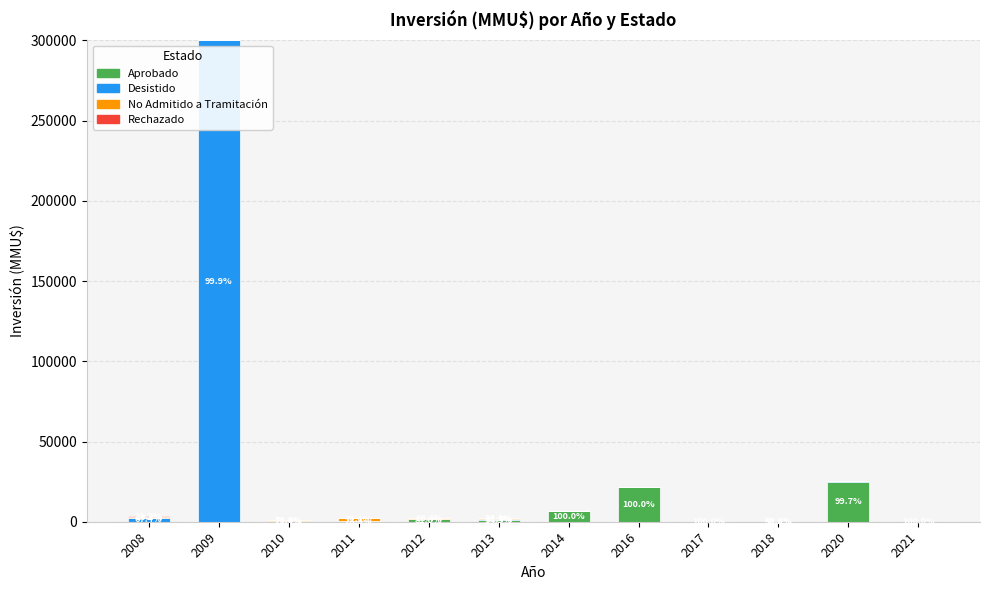

At which category is the sum across all series the highest?

2009